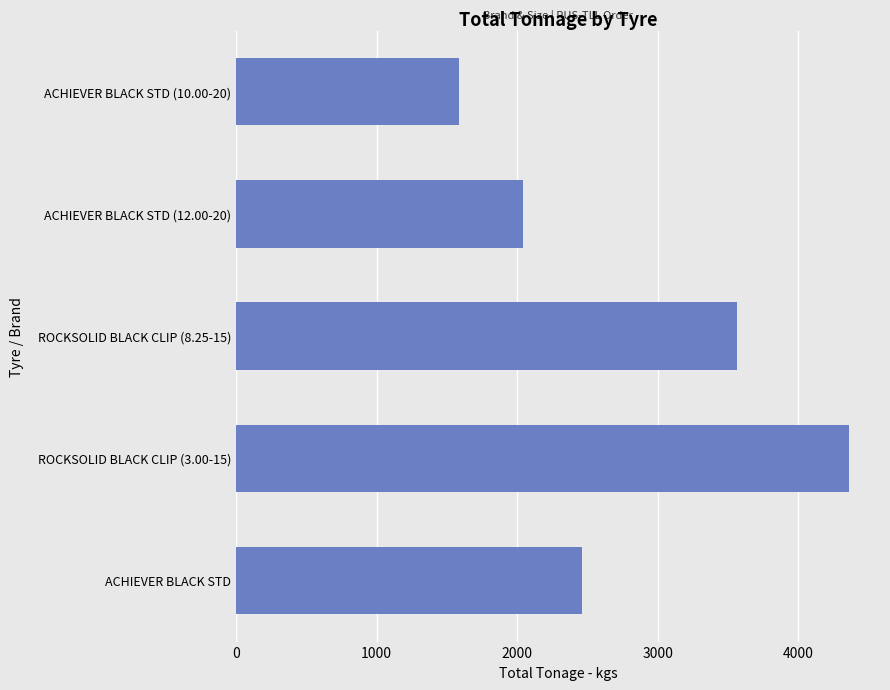

What is the difference between the maximum and minimum values?

2780.0